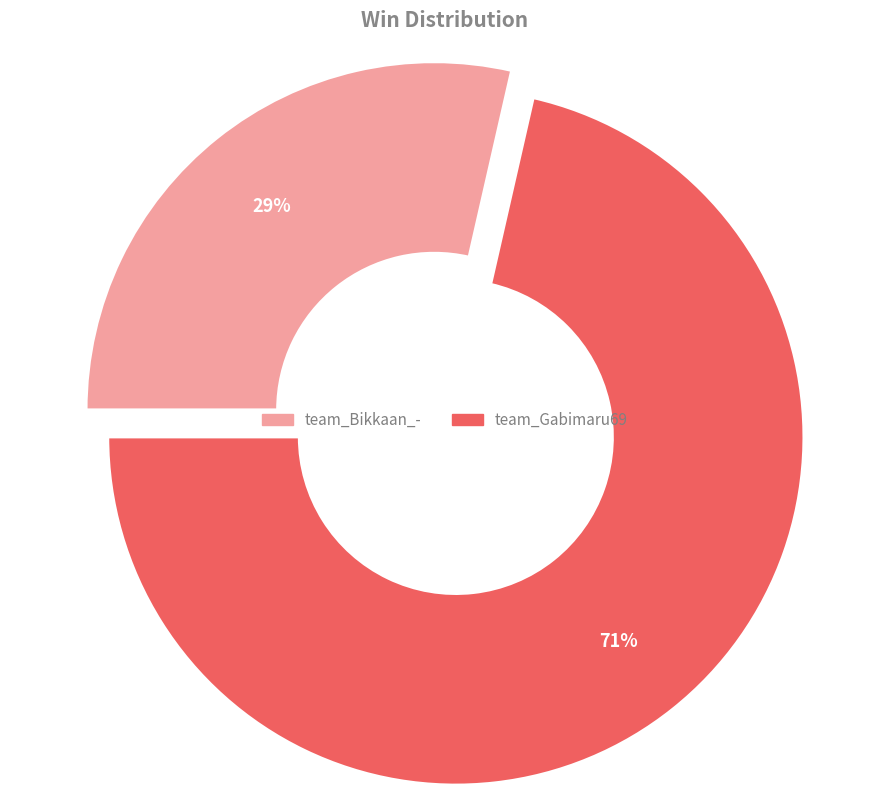

To the nearest percent, what is the average slice percentage?

50%